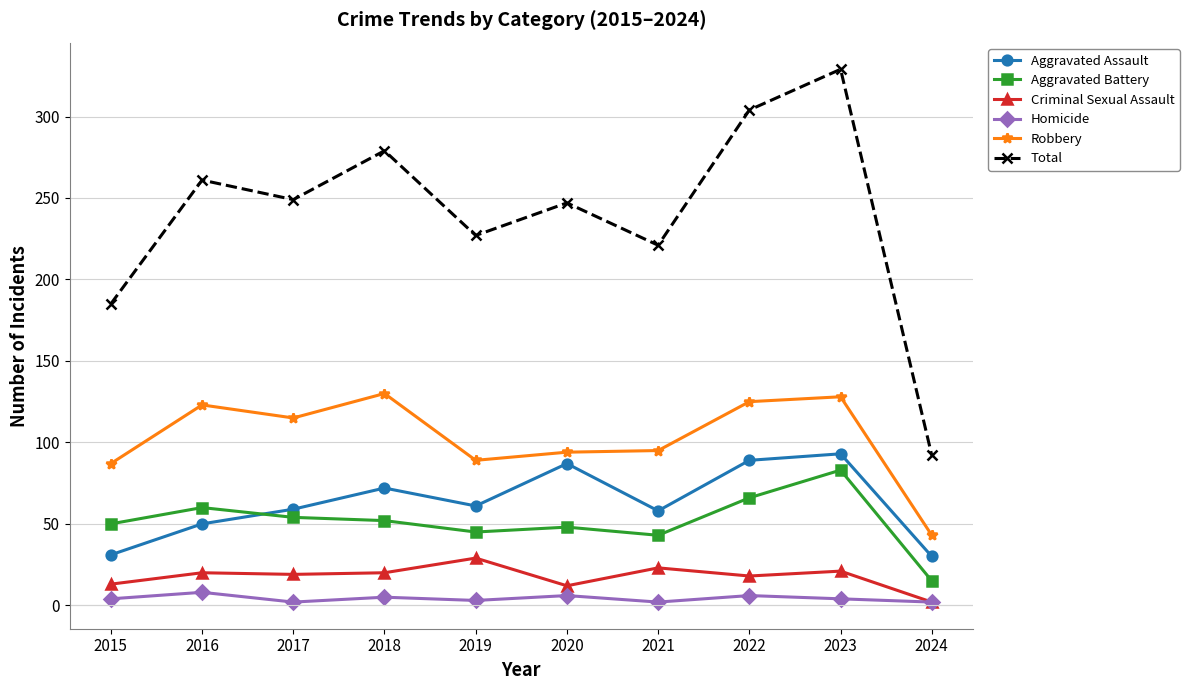

Which series has the largest total across all categories?

Total